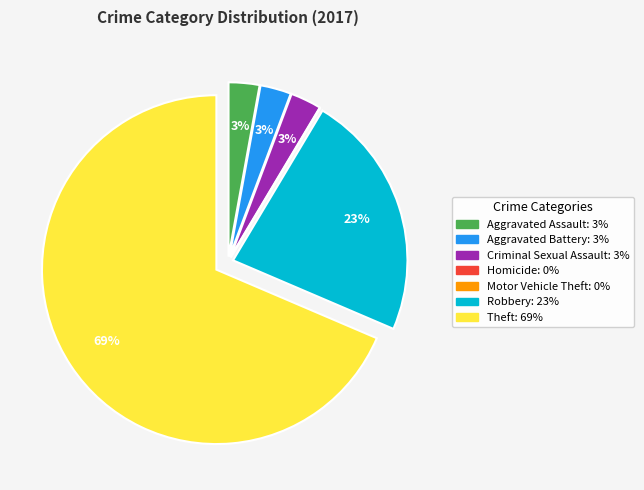

Combined, do Aggravated Assault and Criminal Sexual Assault account for over 50%?

No